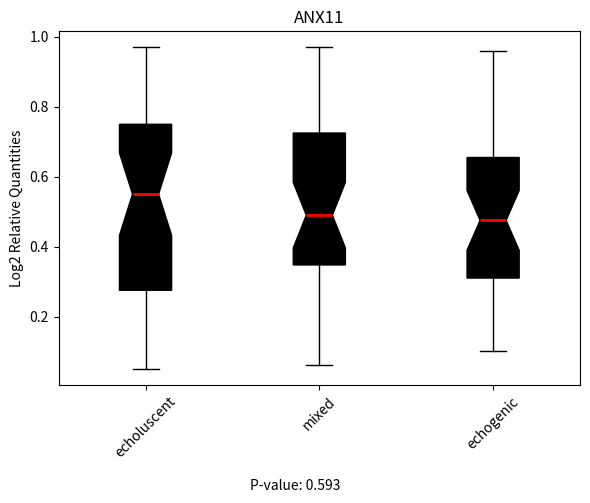

Where does the upper whisker of the box for mixed end on the y-axis? The values are not printed on the chart, so give them approximately, as read against the axis.

0.98